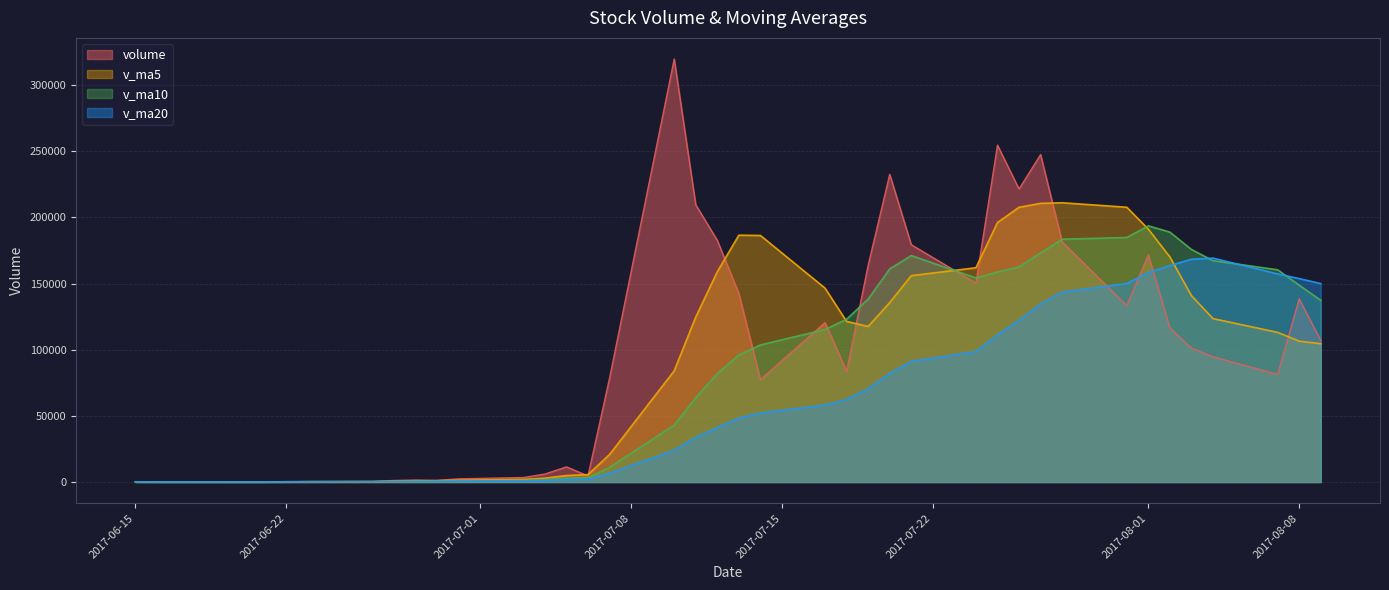

Reading left to right, transcribe all the data shown in this chart.

volume: 154.0	51.8	48.0	31.1	89.3	347.0	446.8	500.5	1152.6	1520.0	1271.5	2397.9	3388.3	6034.8	11450.5	4641.7	78503.9	319741.9	209529.5	182658.2	142440.0	77512.9	120525.2	83704.9	163842.9	232569.6	179374.8	150347.2	254620.9	221497.2	247485.4	181573.8	133394.0	171791.7	116495.4	101295.7	94706.9	81368.3	138490.2	107021.5
v_ma5: 154.0	102.9	84.6	71.2	74.8	113.4	192.4	282.9	507.2	793.4	978.3	1368.5	1946.1	2922.5	4908.6	5582.6	20803.8	84074.6	124773.5	159015.0	186574.7	186376.5	146533.1	121368.2	117605.1	135631.1	156003.5	161967.9	196151.1	207682.0	210665.1	211104.9	207714.3	191148.4	170148.1	140910.1	123536.8	113131.6	106471.3	104576.5
v_ma10: 154.0	102.9	84.6	71.2	74.8	120.2	166.8	208.6	313.4	434.1	545.9	780.5	1114.5	1714.9	2851.0	3280.5	11086.2	43010.3	63848.0	81961.8	96078.7	103590.2	115303.9	123070.9	138310.1	161102.9	171190.0	154250.5	158759.6	162643.5	173148.1	183554.2	184841.1	193649.8	188915.0	175787.6	167320.8	160422.9	148809.9	137362.3
v_ma20: 154.0	102.9	84.6	71.2	74.8	120.2	166.8	208.6	313.4	434.1	510.2	667.5	876.8	1245.3	1925.6	2095.4	6590.0	23987.3	33752.7	41198.0	48312.3	52185.3	58209.2	62392.9	70580.6	82191.7	91138.1	98630.4	111303.8	122302.7	134613.4	143572.2	150072.5	158360.3	163612.5	168445.2	169255.4	157336.7	153784.8	150002.9